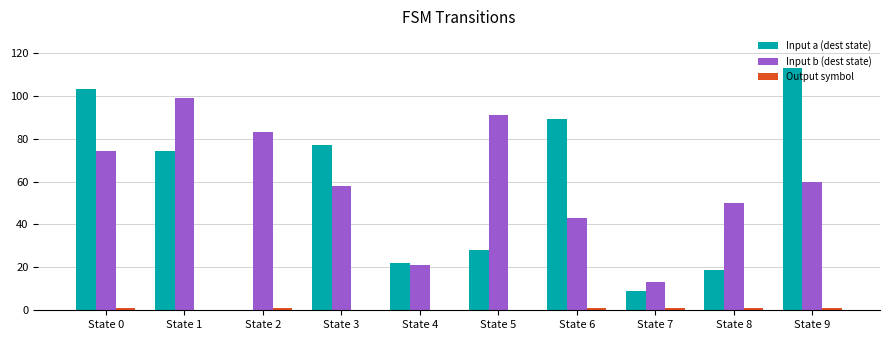

Where is Input a (dest state) nearest to the value 56?

State 1